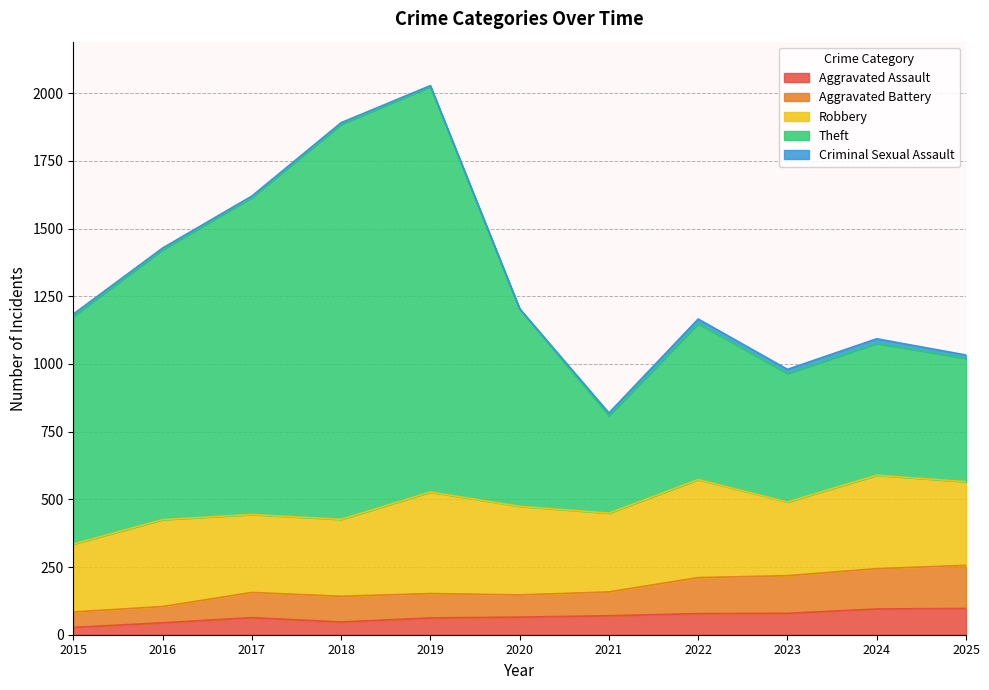

What is the value of the Aggravated Battery point at the 11th from the left?

256